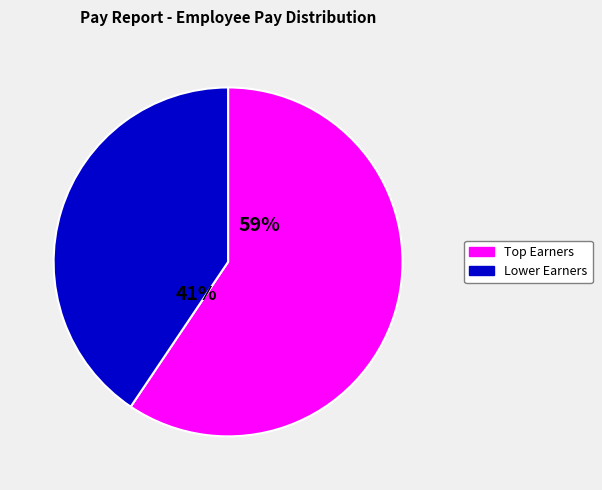

Is there a majority slice in this chart?

Yes